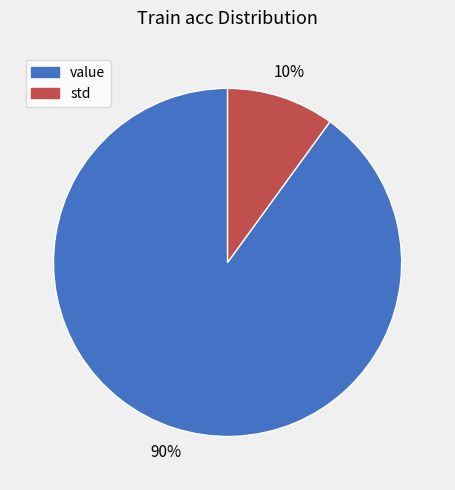

To the nearest percent, what is the average slice percentage?

50%